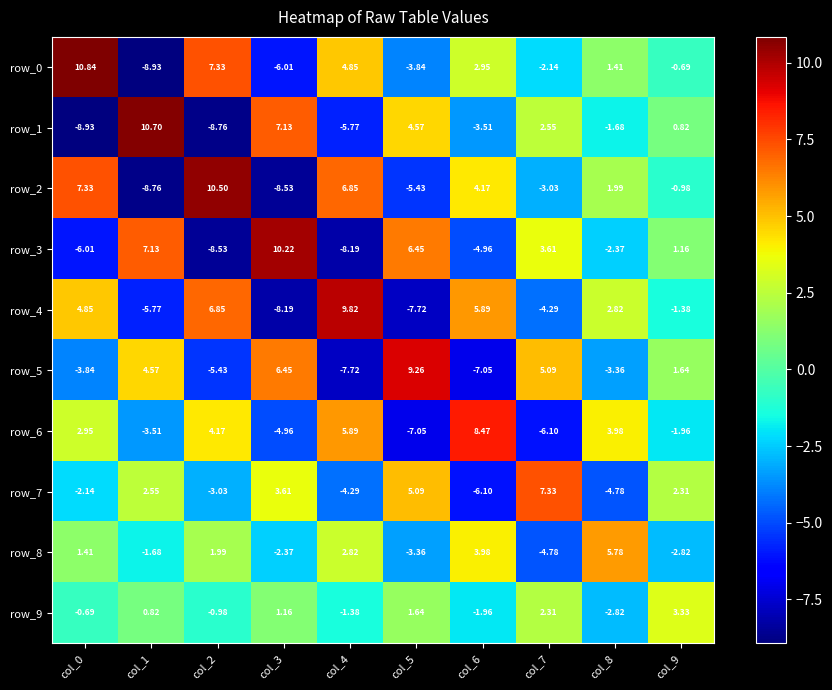

Is the value of row_2 at col_0 greater than the value of row_5 at col_0?

Yes